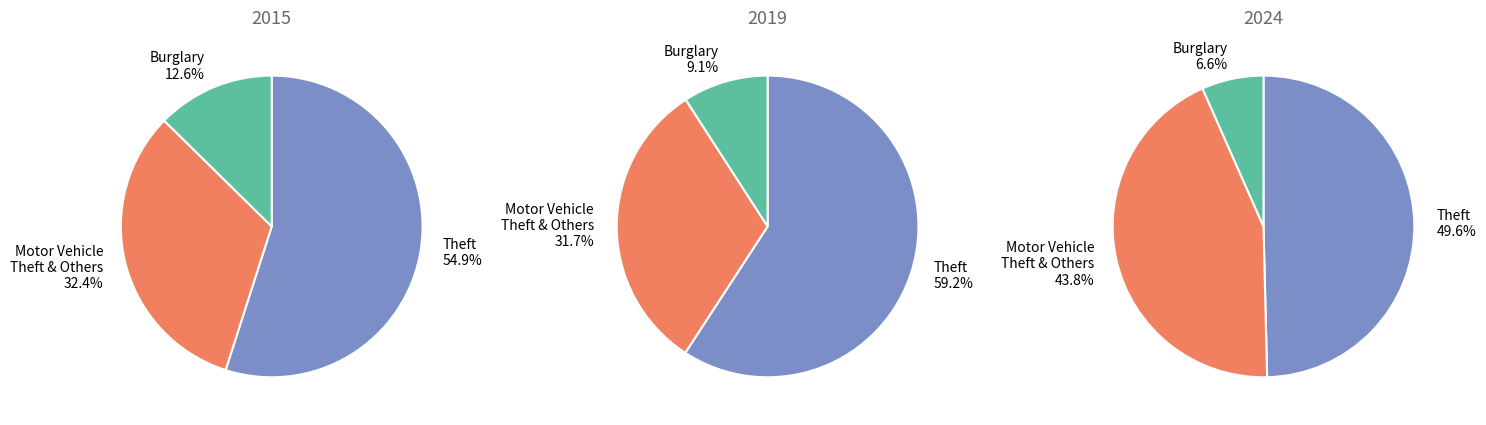

How many segments does this pie chart have?

9